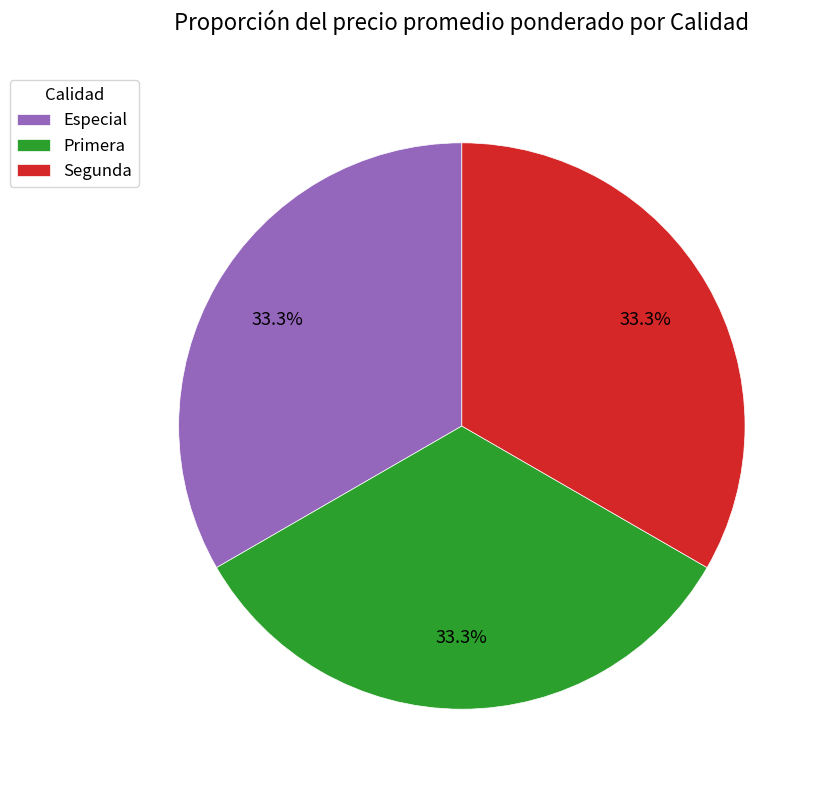

What is the ratio of the value at Primera to the value at Especial?

1.0